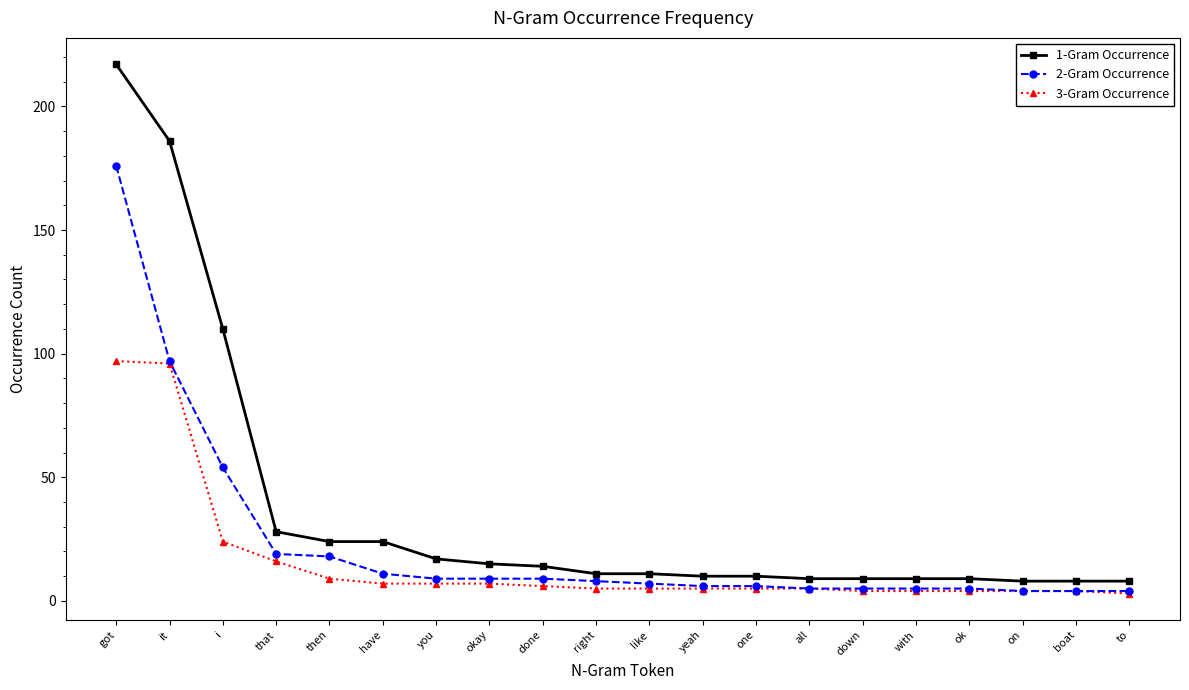

Which series has the largest total across all categories?

1-Gram Occurrence